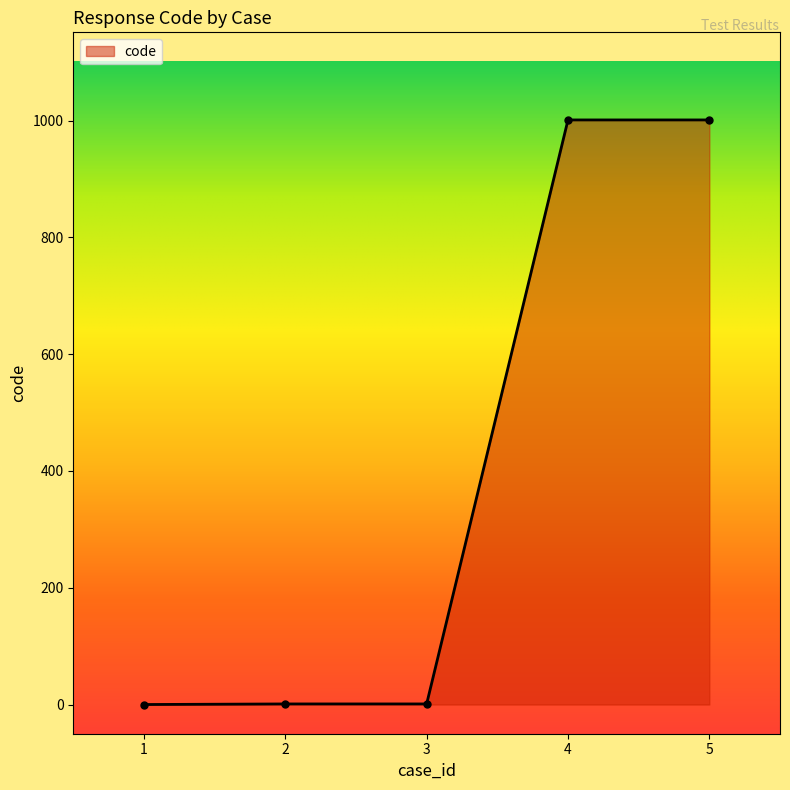

What is the sum of the values at 1 and 5?

1001